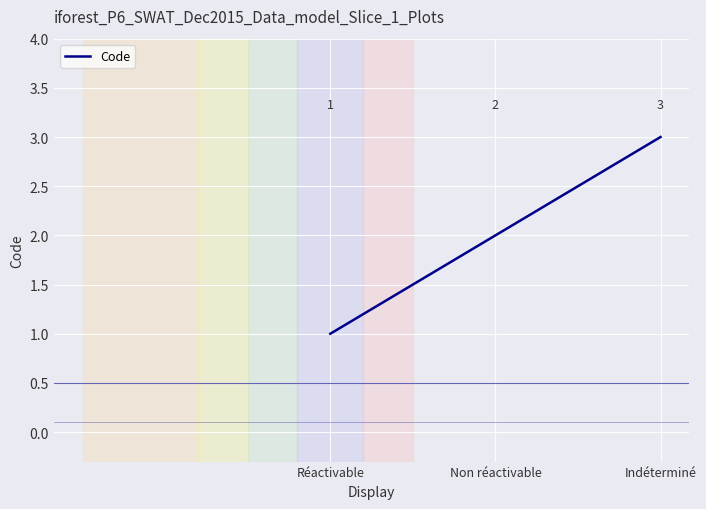

True or false: the data shows 3 at Indéterminé.

True